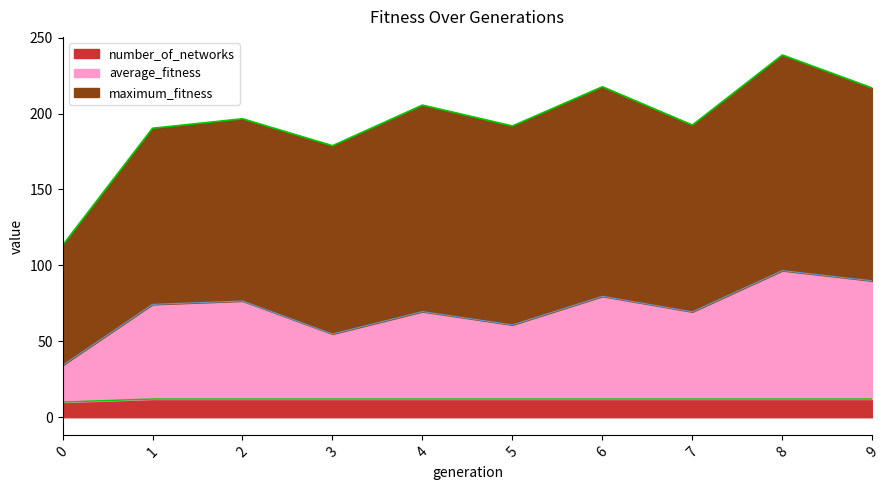

What is the maximum value for number_of_networks?

12.0